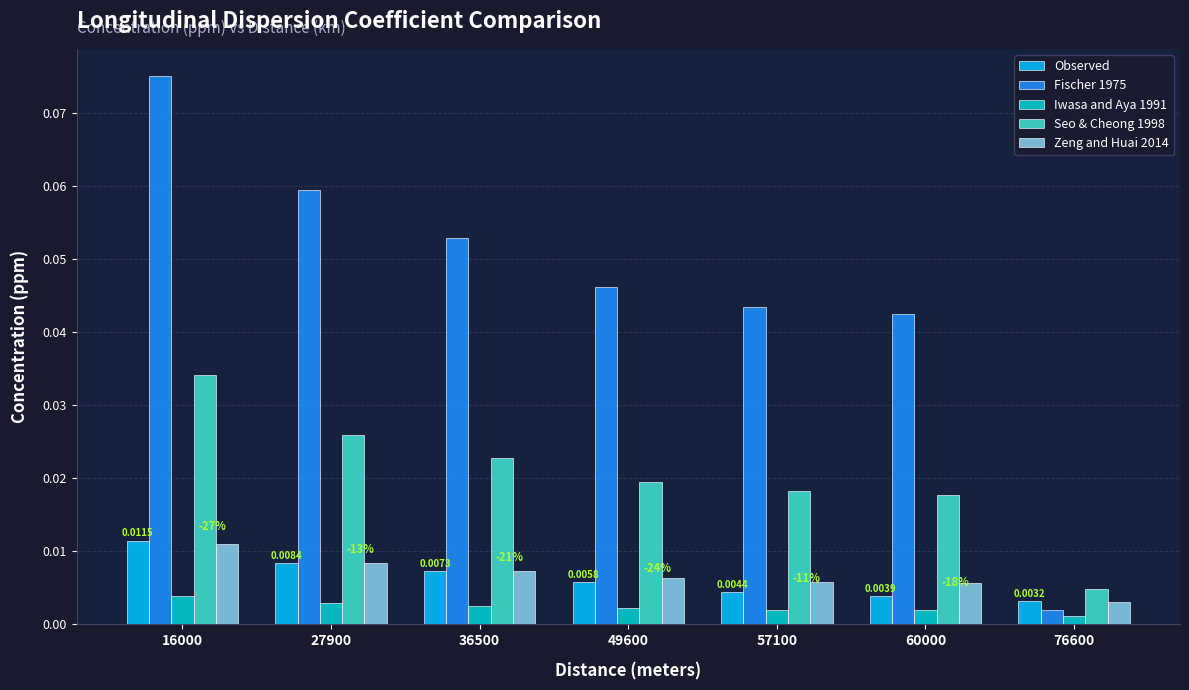

Which series has the largest total across all categories?

Fischer 1975